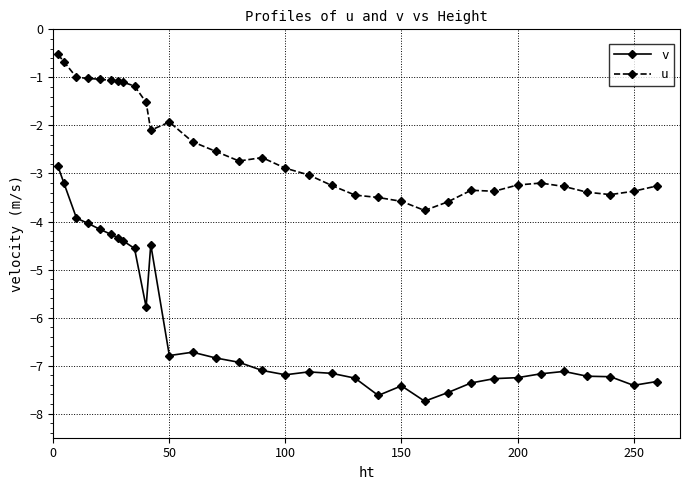

What is the smallest value displayed?

-7.7